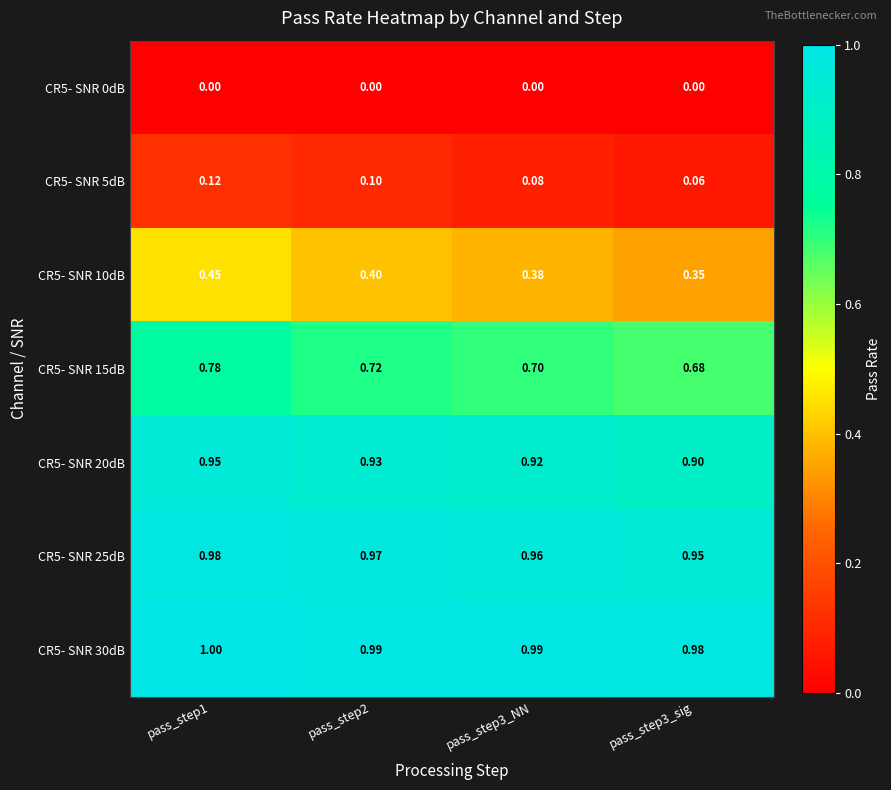

Is the value of CR5- SNR 20dB at pass_step2 greater than the value of CR5- SNR 25dB at pass_step3_NN?

No